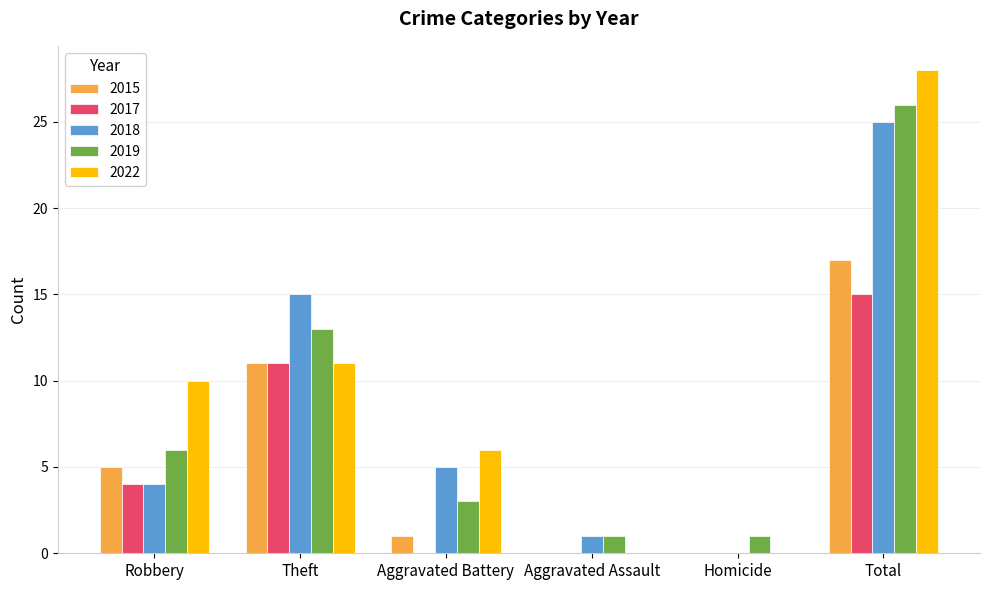

Reading left to right, transcribe all the data shown in this chart.

2015: 5	11	1	0	0	17
2017: 4	11	0	0	0	15
2018: 4	15	5	1	0	25
2019: 6	13	3	1	1	26
2022: 10	11	6	0	0	28